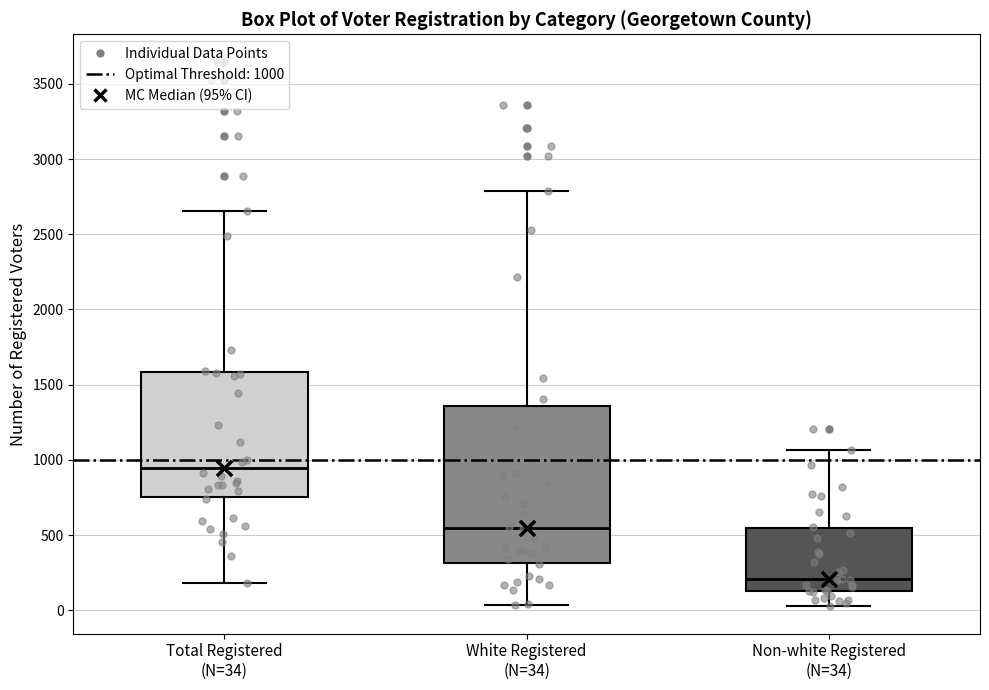

Which box is the tallest, from its lower edge to its upper edge?

White Registered (N=34)